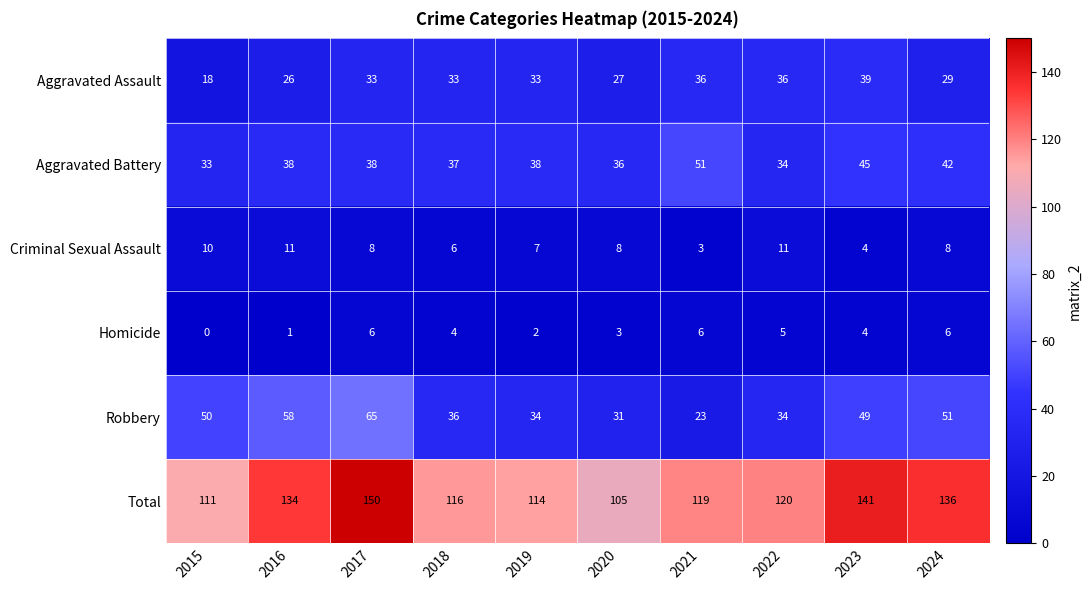

At which category is the sum across all series the highest?

2017